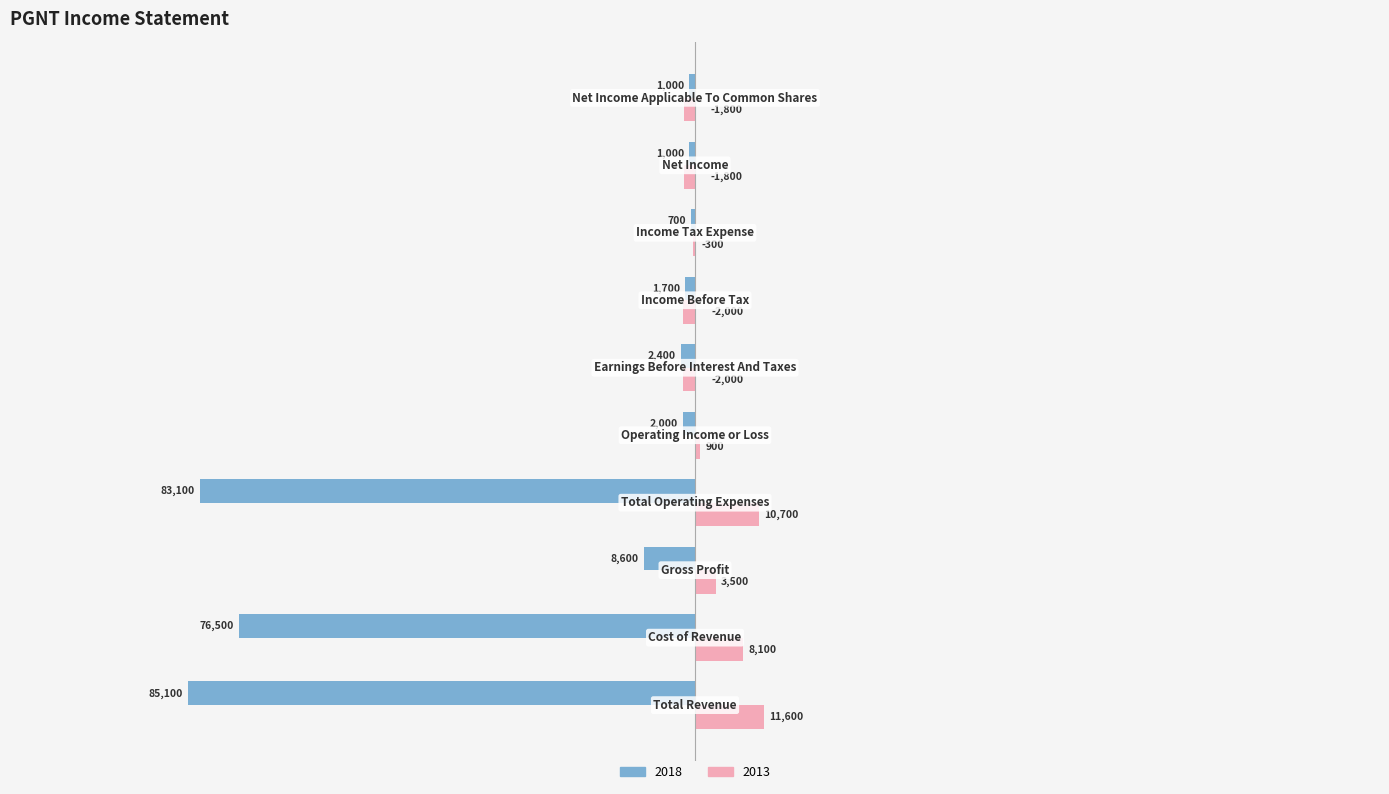

What is the greatest value displayed?

11600